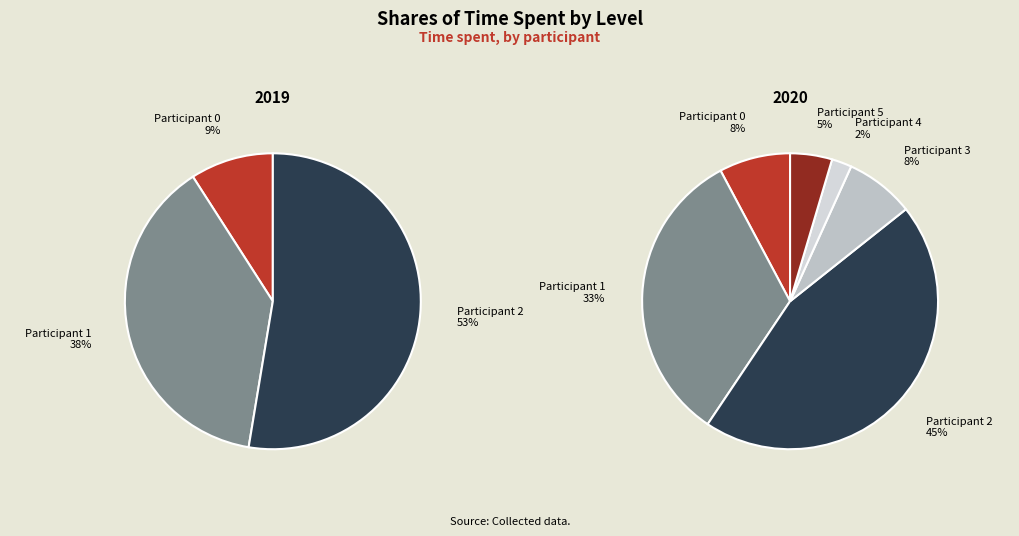

To the nearest percent, what portion does 0 represent?

8%